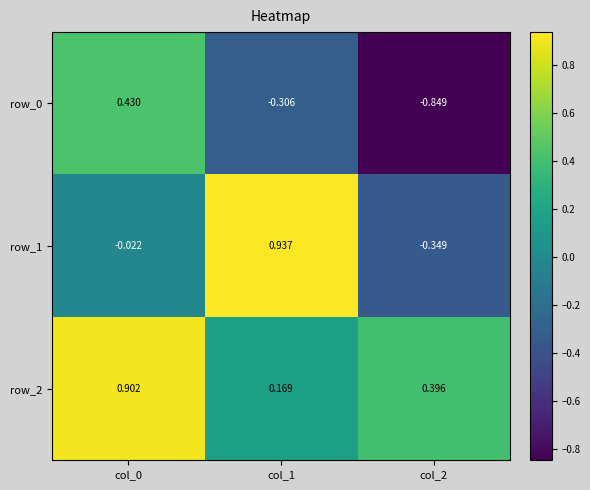

Which series has the largest total across all categories?

row_2